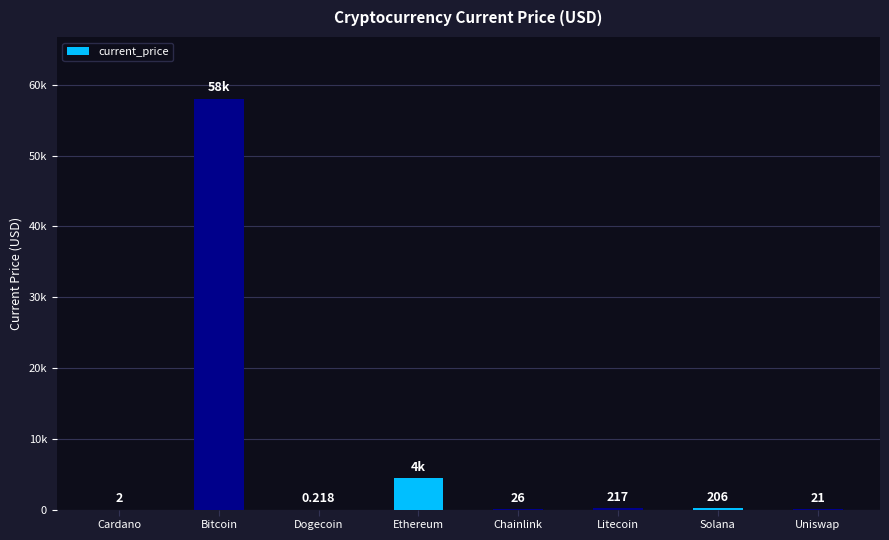

Are the bars horizontal?

No